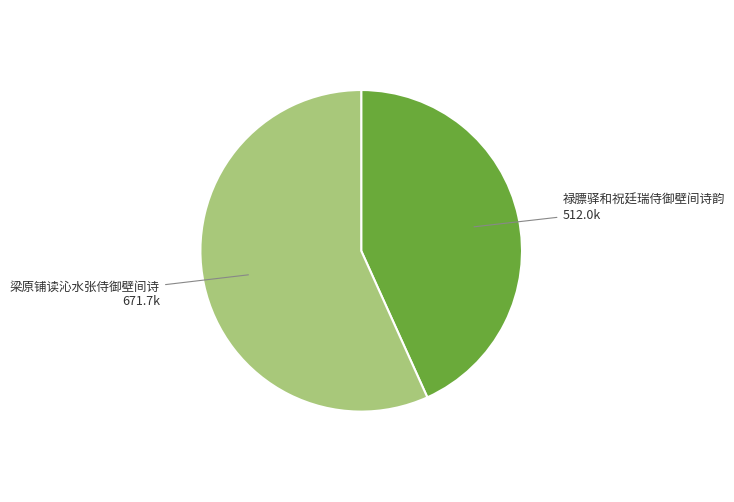

Is there any slice that represents more than half of the pie?

Yes